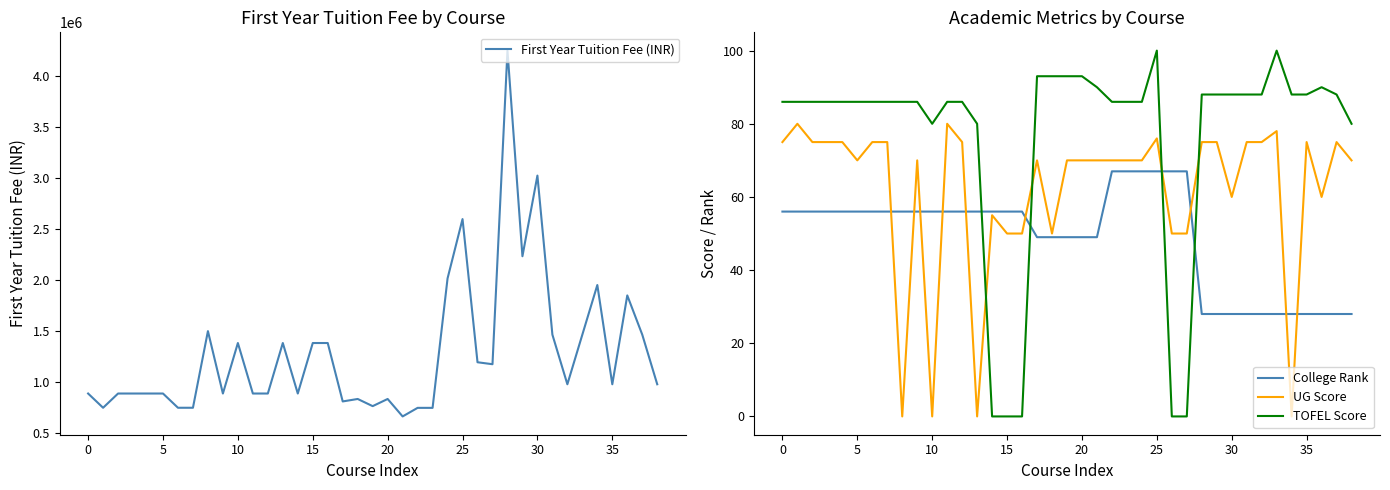

True or false: TOFEL Score has a value of -42 at 15.

False